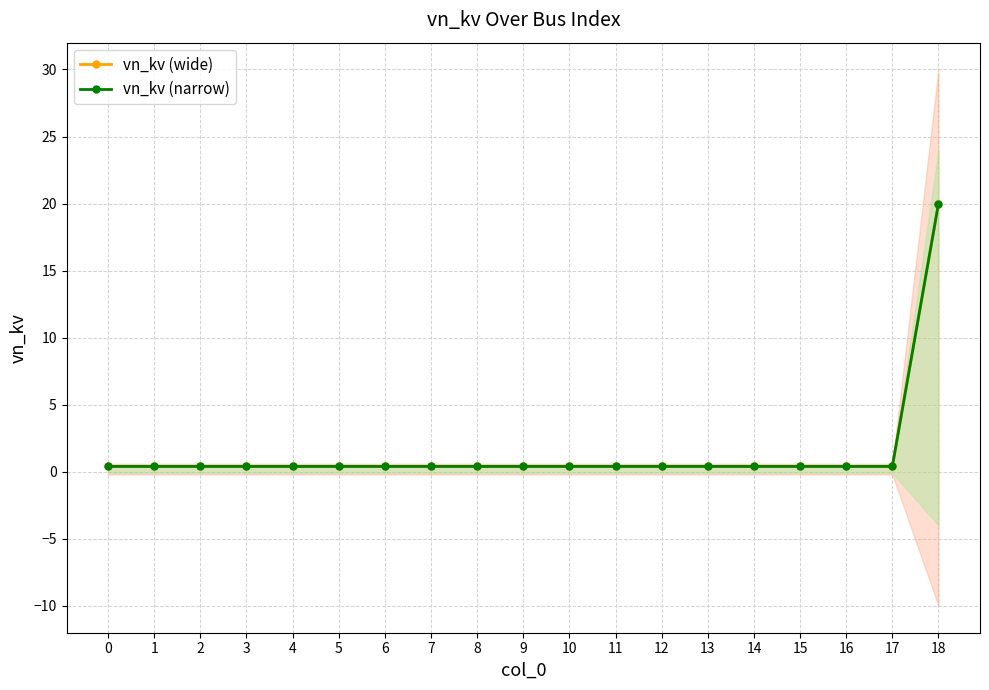

The vn_kv (narrow) series shows 0.6 at 2. True or false?

False